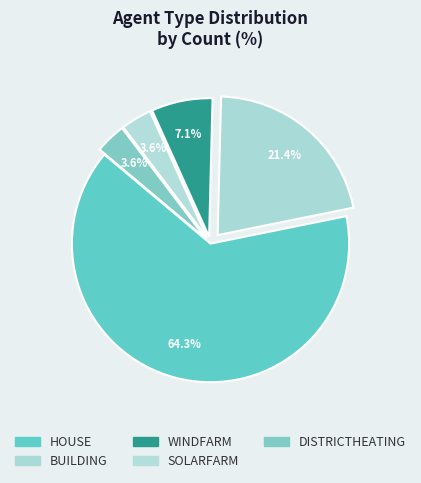

What is the change in value from HOUSE to SOLARFARM?

-17